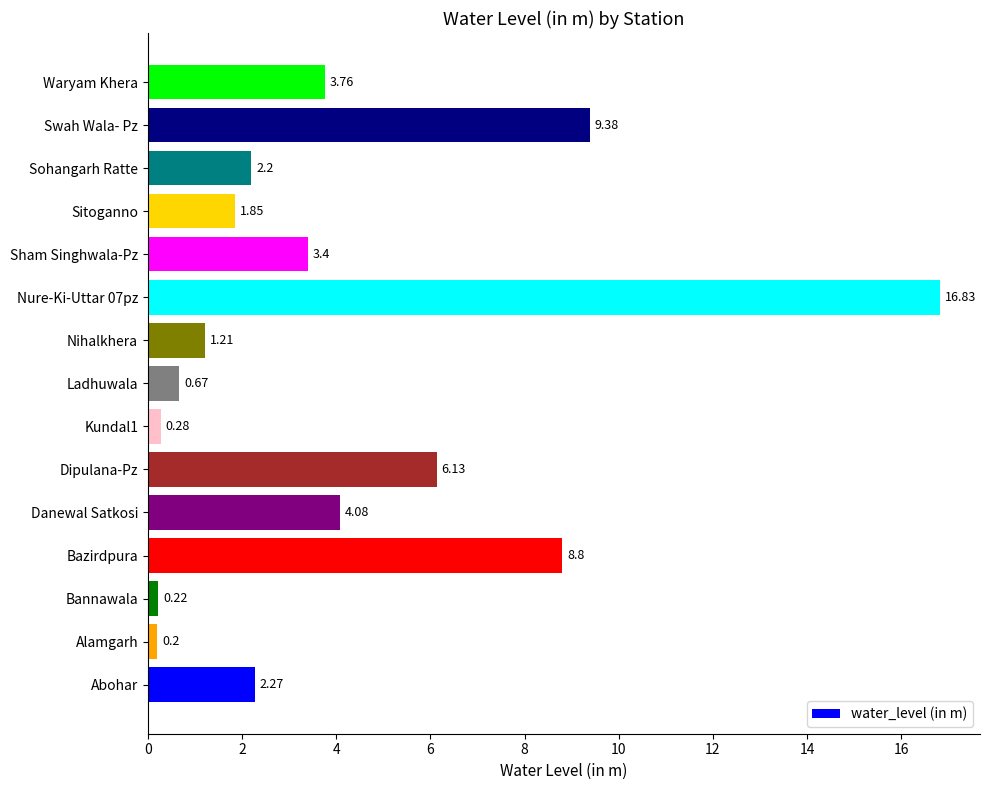

At which label is the value closest to 8?

Bazirdpura